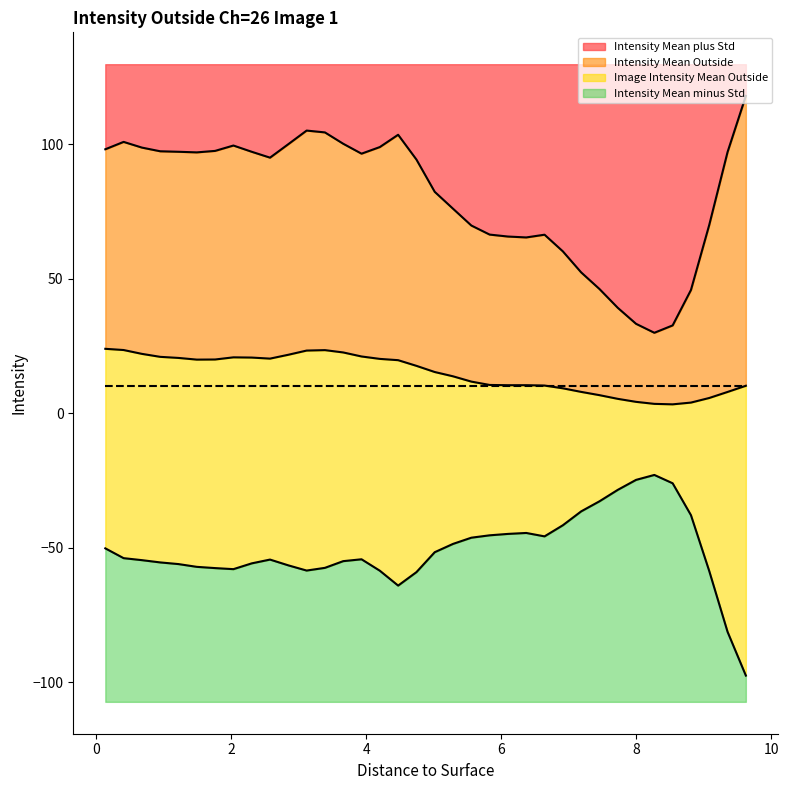

What is the maximum value for Intensity Mean minus Std?

84.3